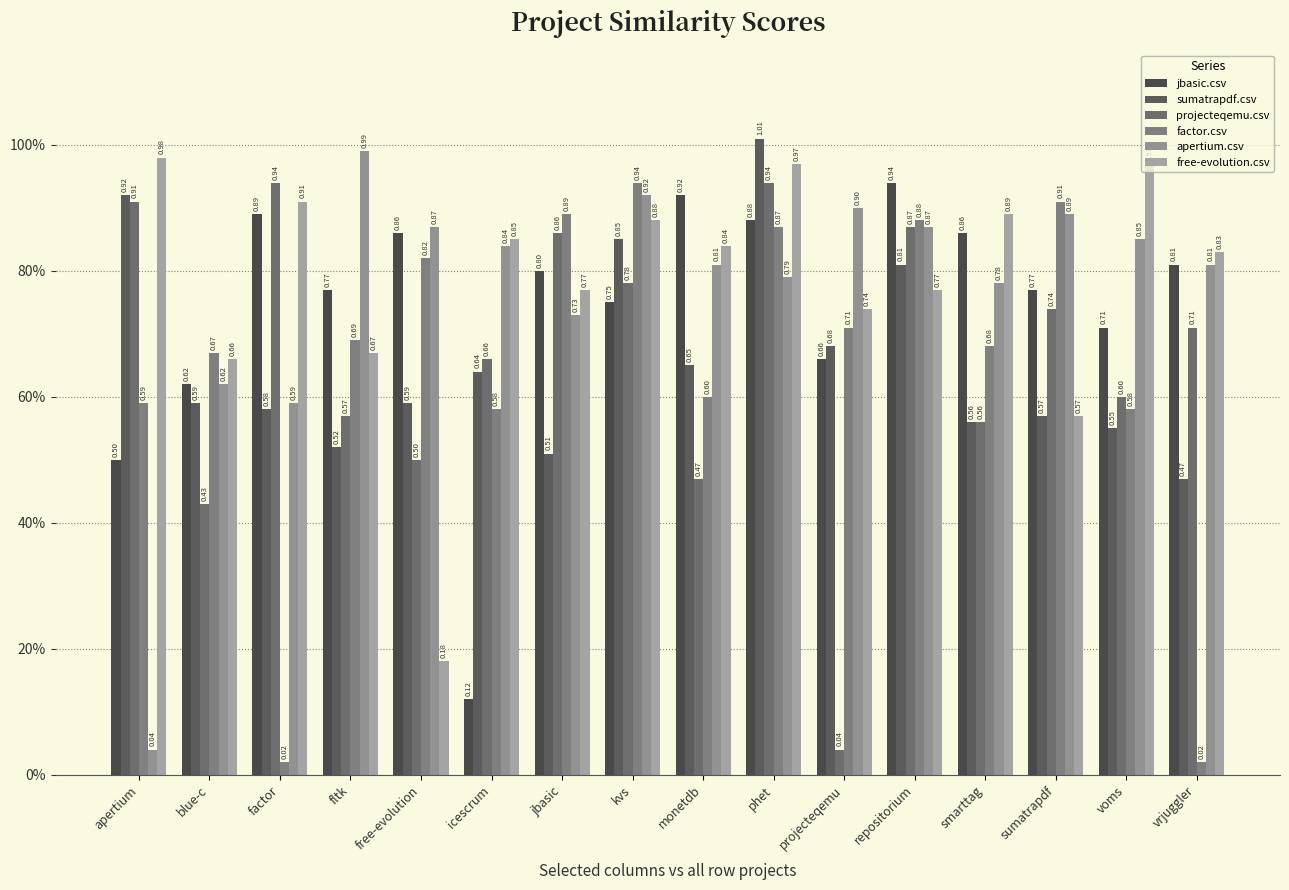

List the series in order of their peak value, lowest first.

jbasic.csv, projecteqemu.csv, factor.csv, free-evolution.csv, apertium.csv, sumatrapdf.csv